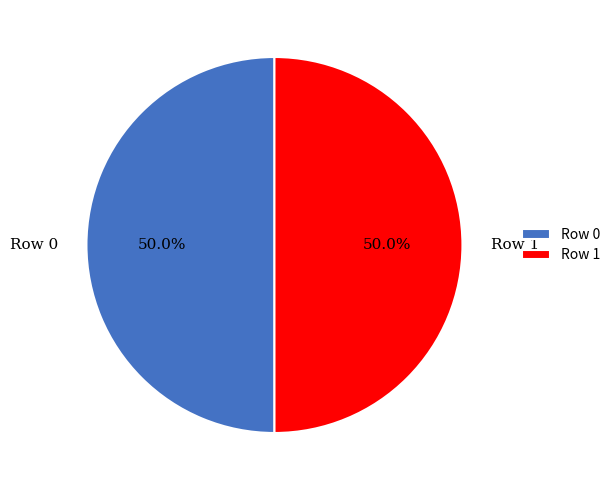

How many segments does this pie chart have?

2